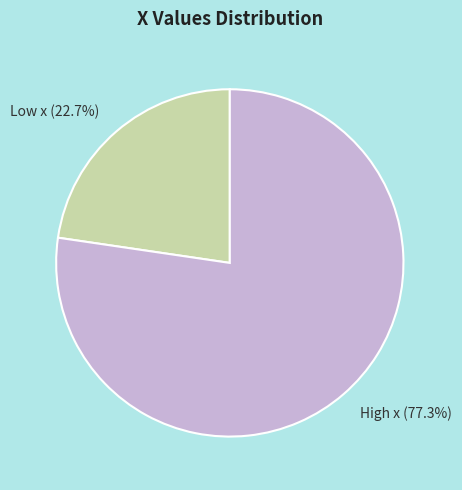

Which slice represents more than half of the pie?

High x (77.3%)